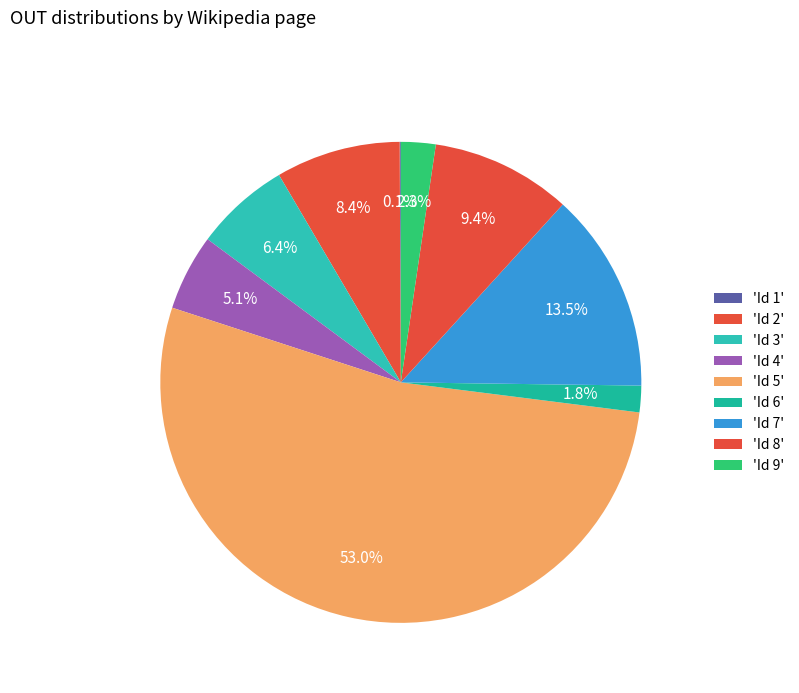

Which category has the biggest portion of the pie?

Id 5